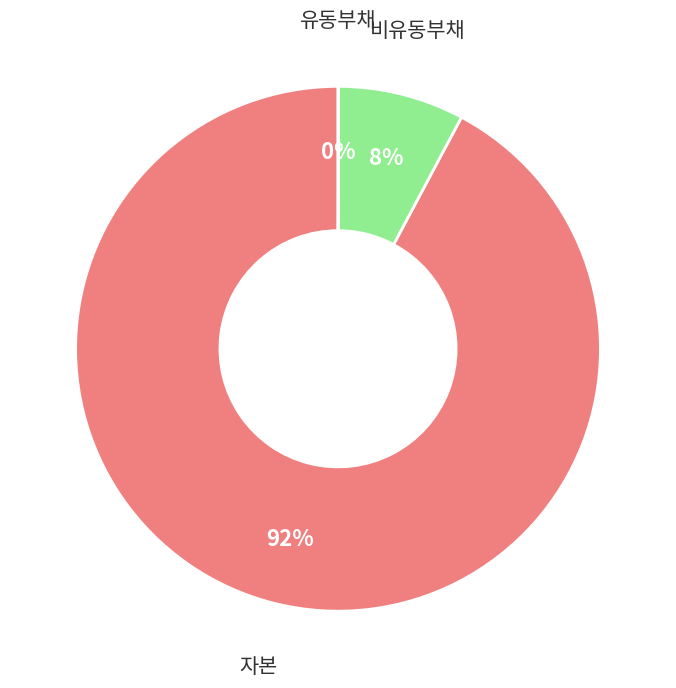

What is the largest slice in the pie chart?

자본